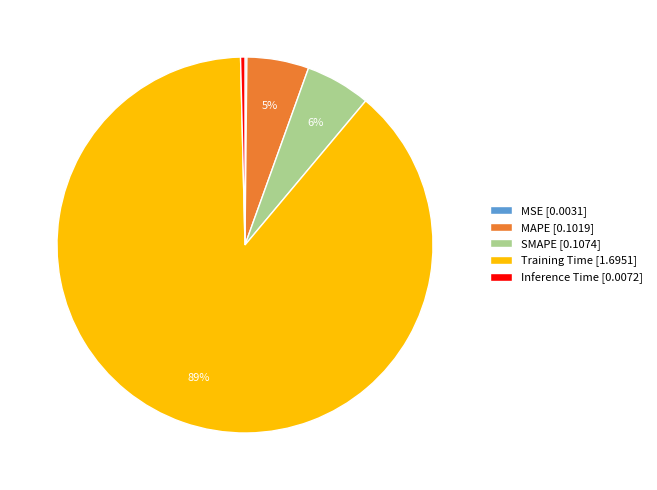

Which slice is the largest?

Training Time